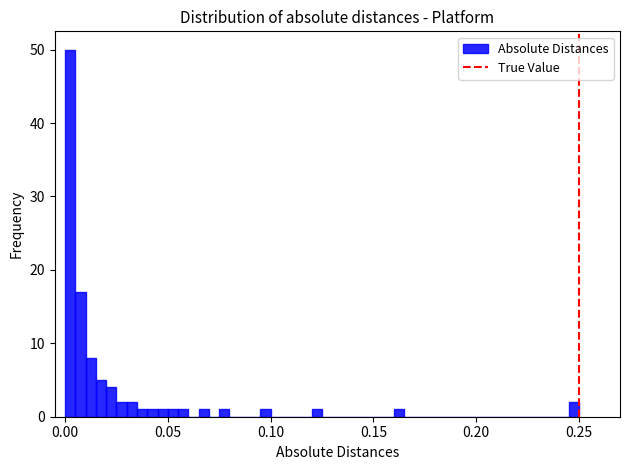

Read against the x-axis, roughly where is the centre of the tallest bar?

0.005